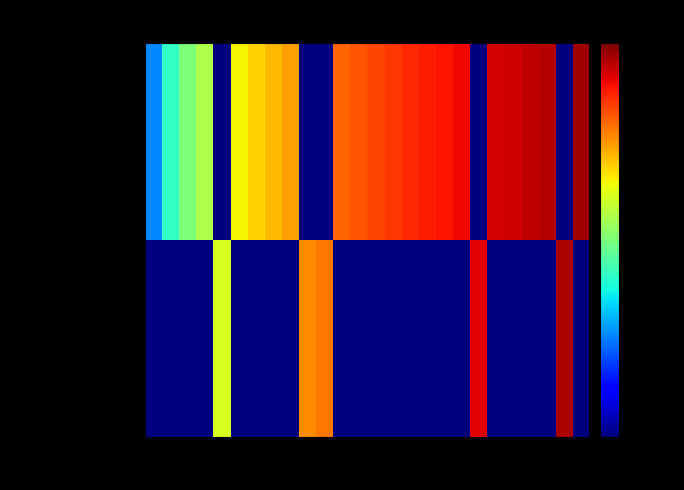

Which series has the widest spread of values?

Adobe Acrobat